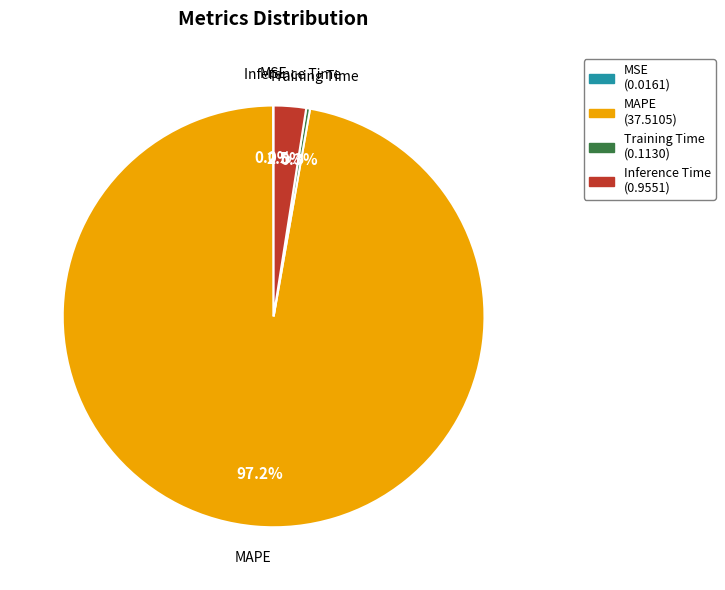

What portion of the pie excludes MAPE?

2.8%